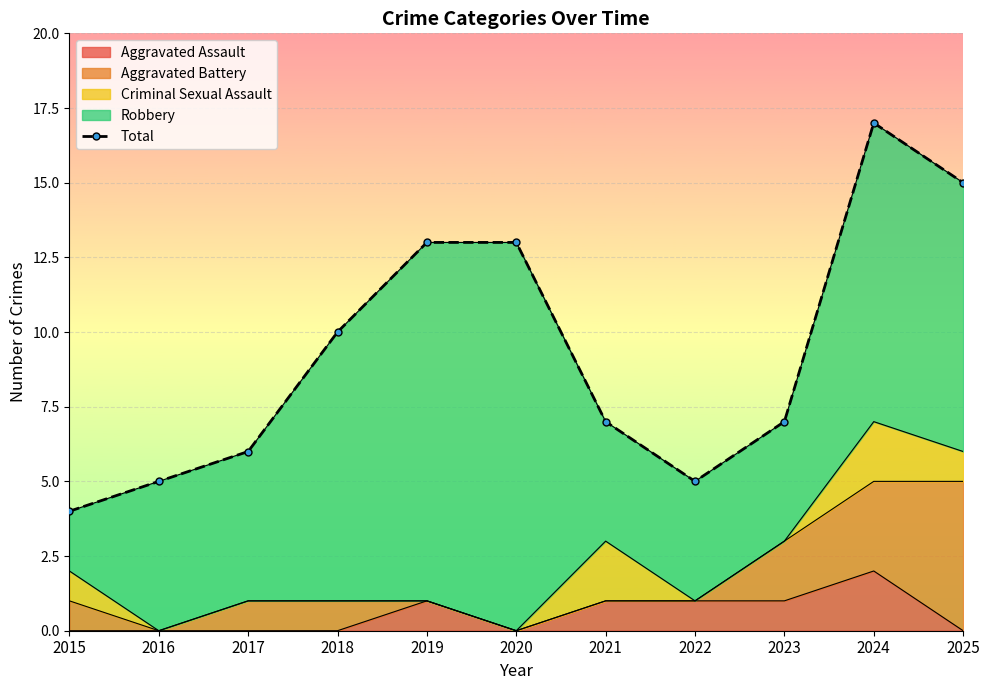

At which category does the chart reach its minimum across all series?

2015